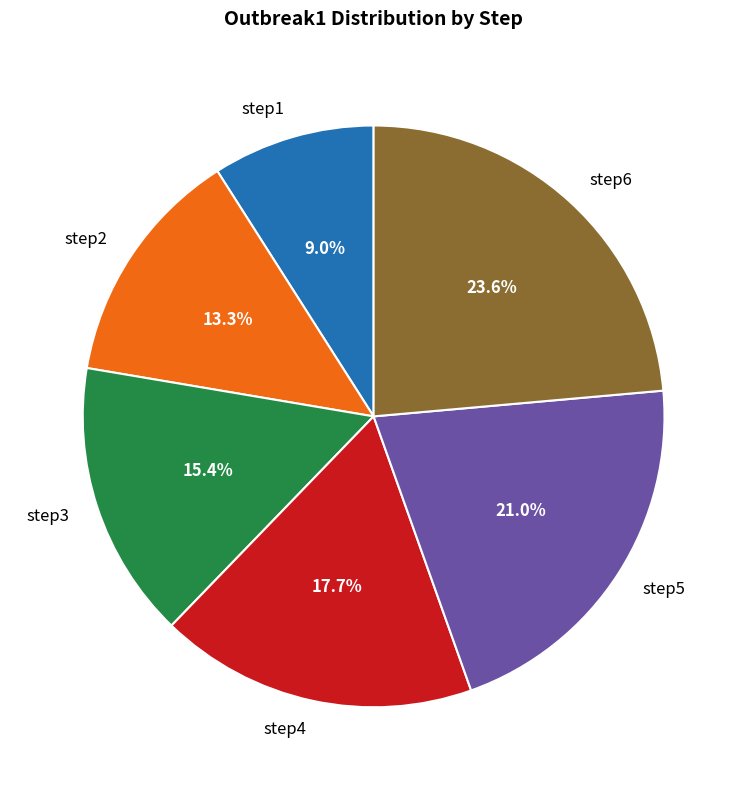

To the nearest percent, what is the combined percentage of step1 and step6?

33%